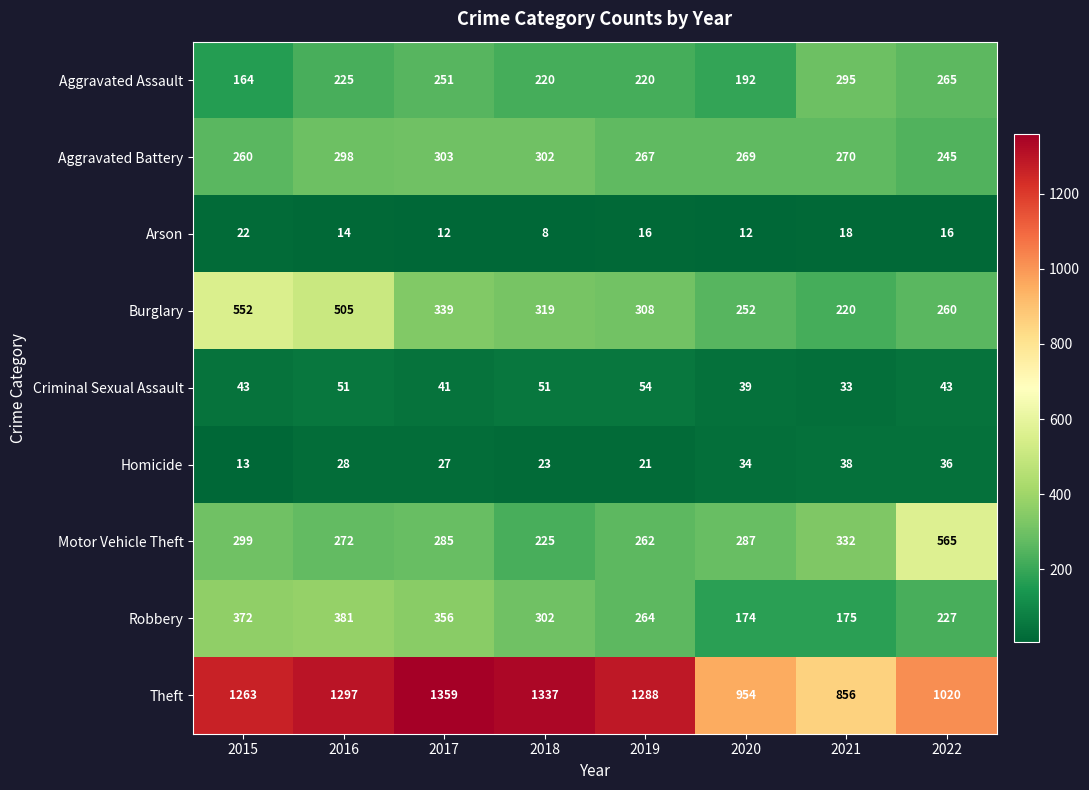

What is the greatest value displayed?

1359